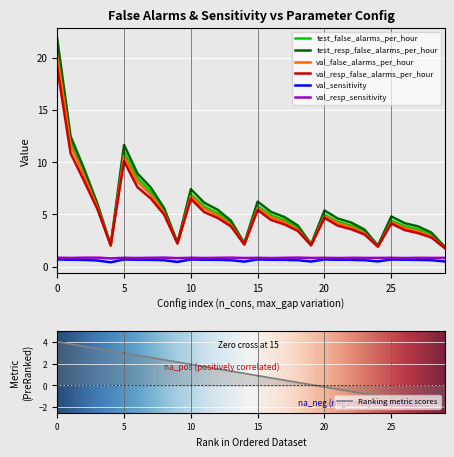

The value of val_sensitivity at 0 is 0.7. True or false?

True